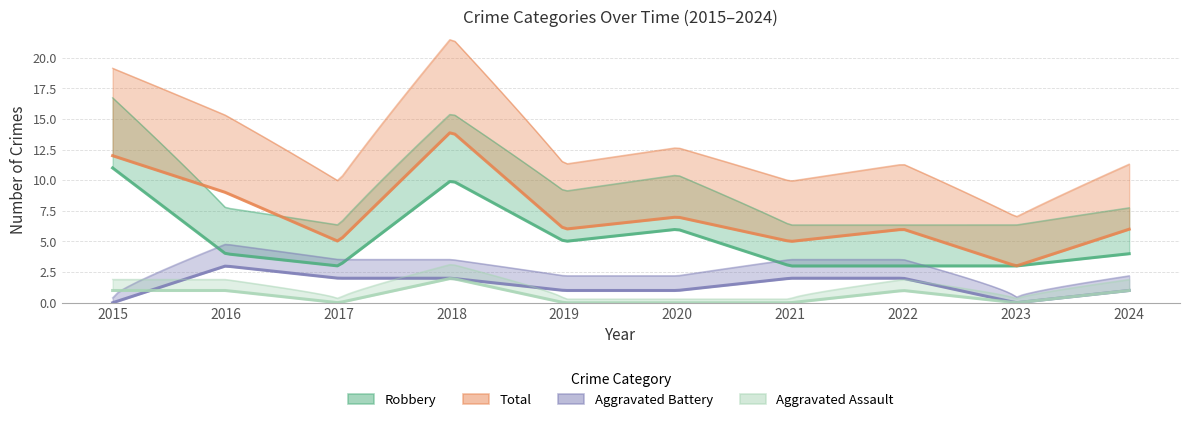

What are all the series names shown in the legend?

Robbery, Total, Aggravated Battery, Aggravated Assault